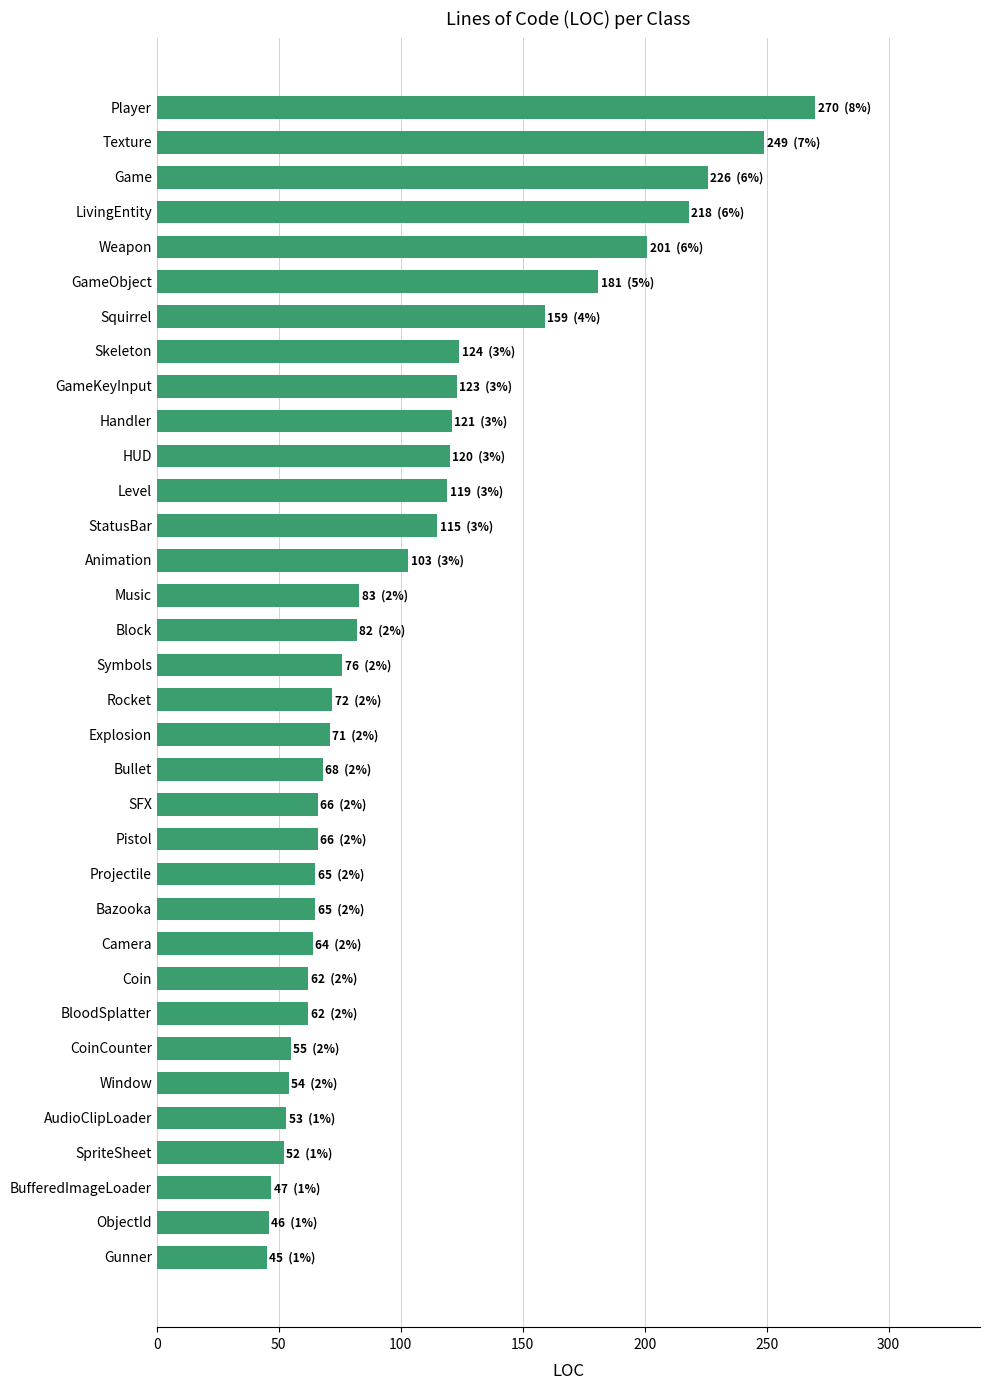

Count the number of categories in the chart.

34